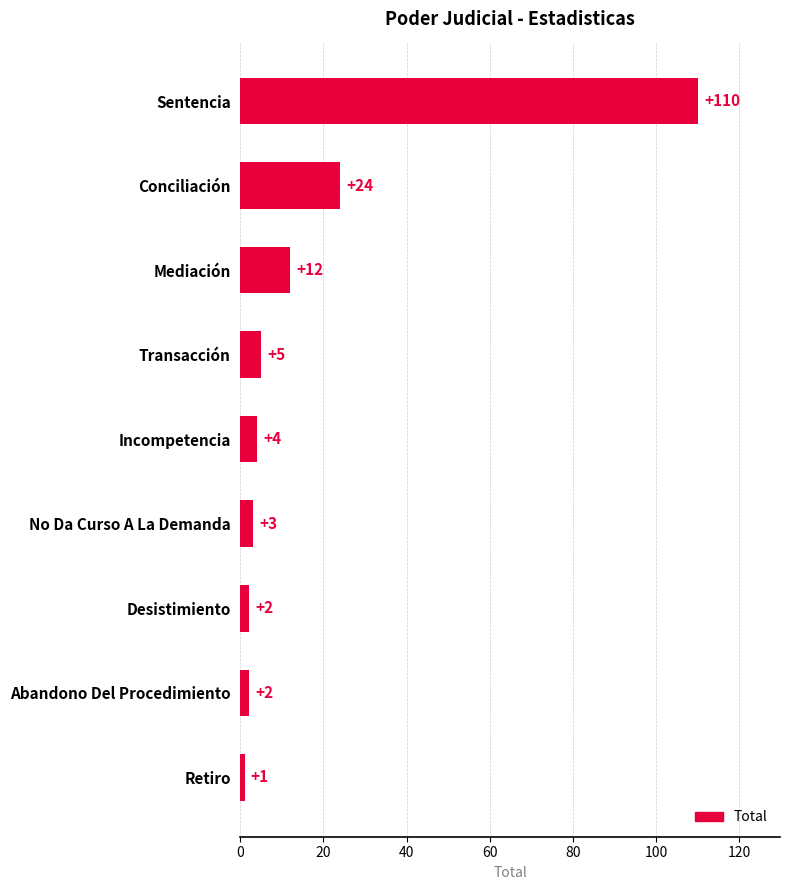

The value at Incompetencia is 4. True or false?

True